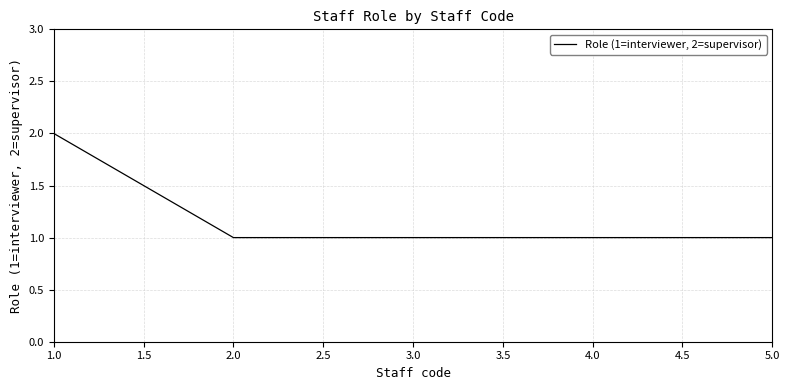

What is the sum of all values?

6